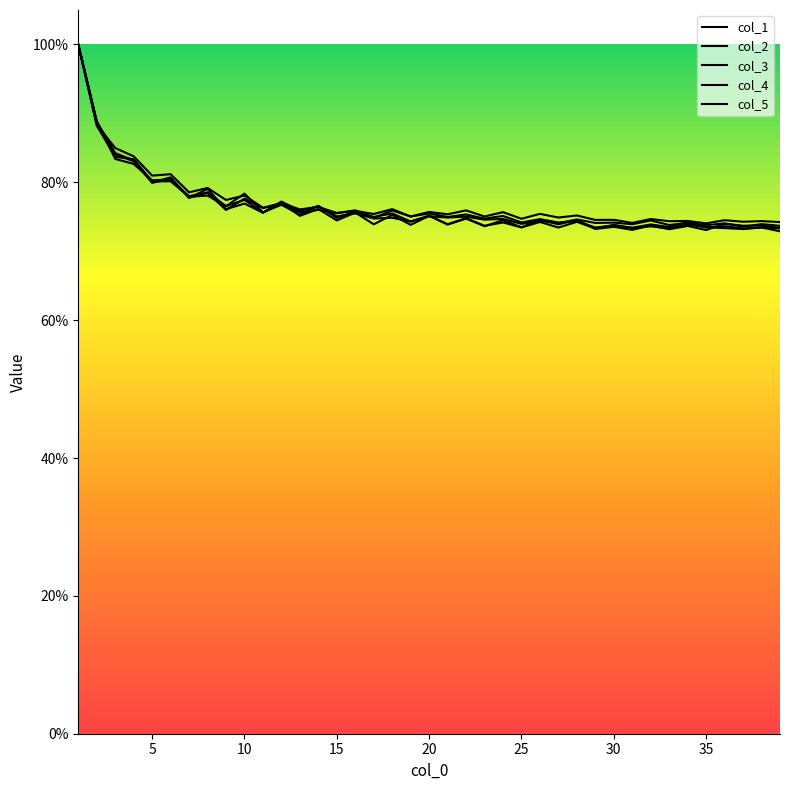

Which series has the largest range (max minus min)?

col_4